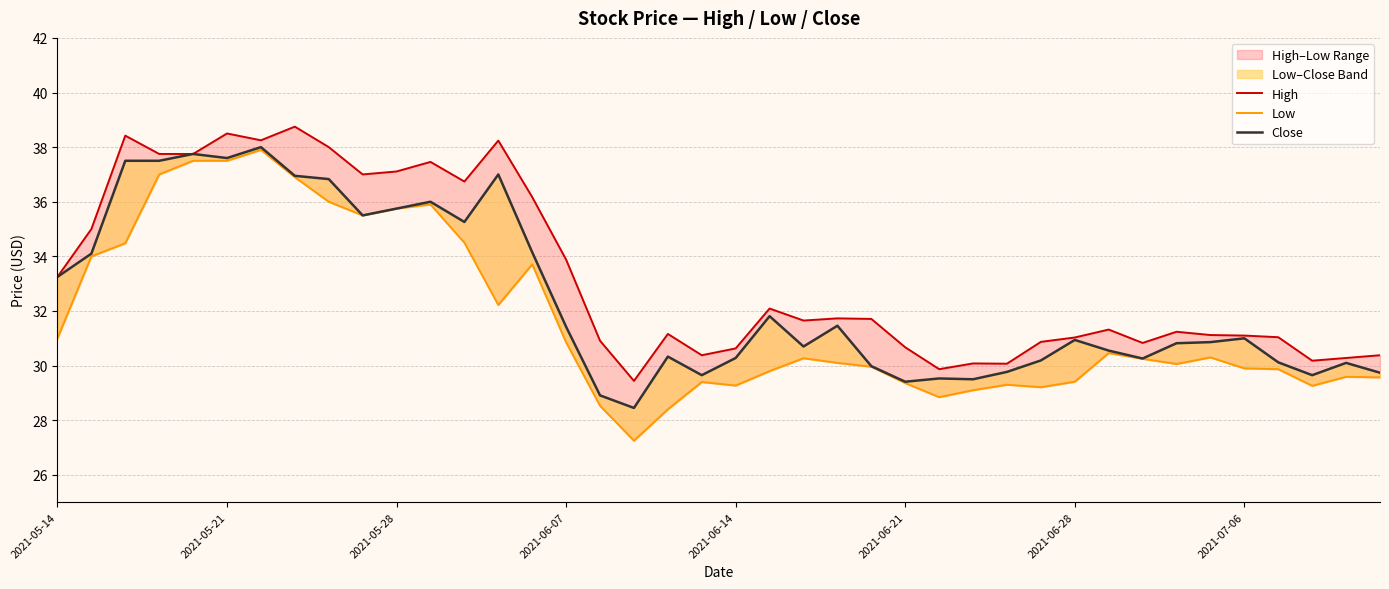

What position from the left is 2021-06-07?

4